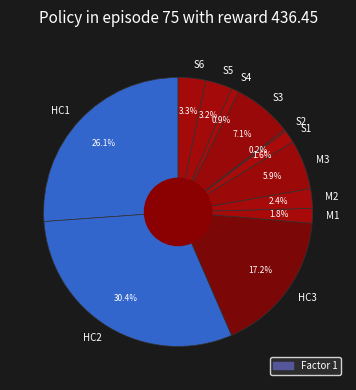

What is the largest slice in the pie chart?

HC2